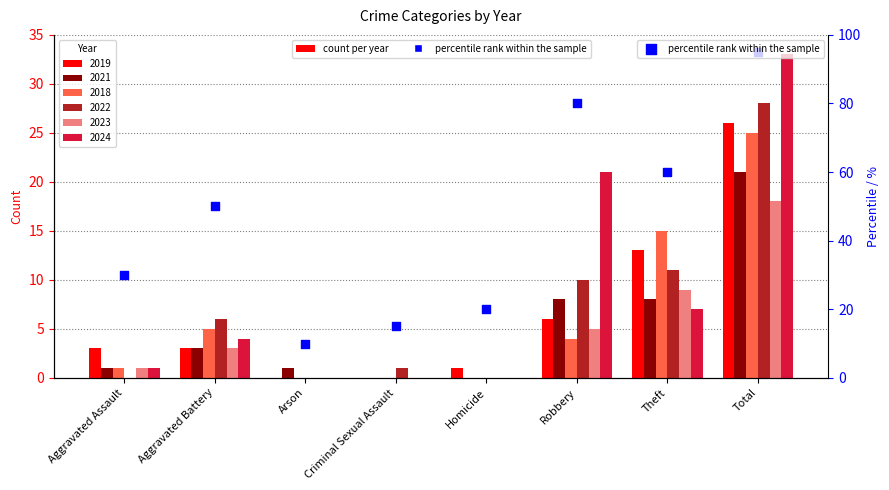

Approximately how many times larger is the value at Criminal Sexual Assault compared to Total?

0.2